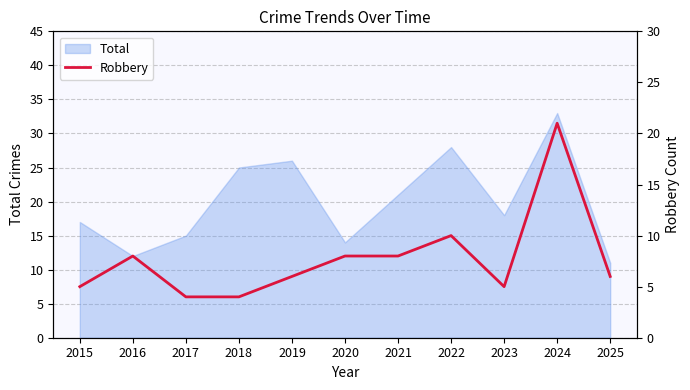

Reading left to right, transcribe all the data shown in this chart.

5	8	4	4	6	8	8	10	5	21	6